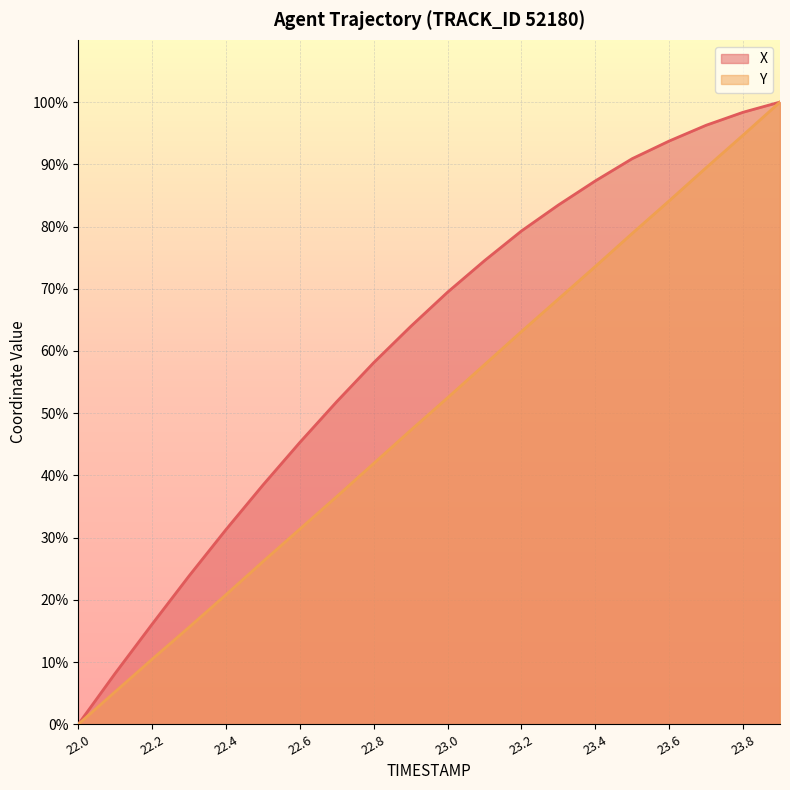

What is the highest value of the Y series?

100.0